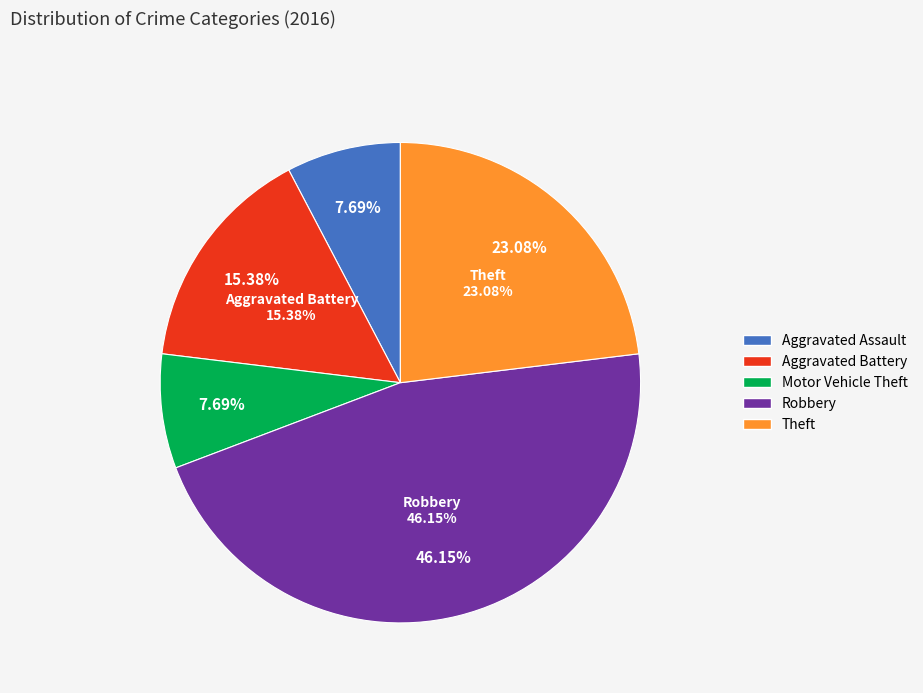

Is there any slice that represents more than half of the pie?

No